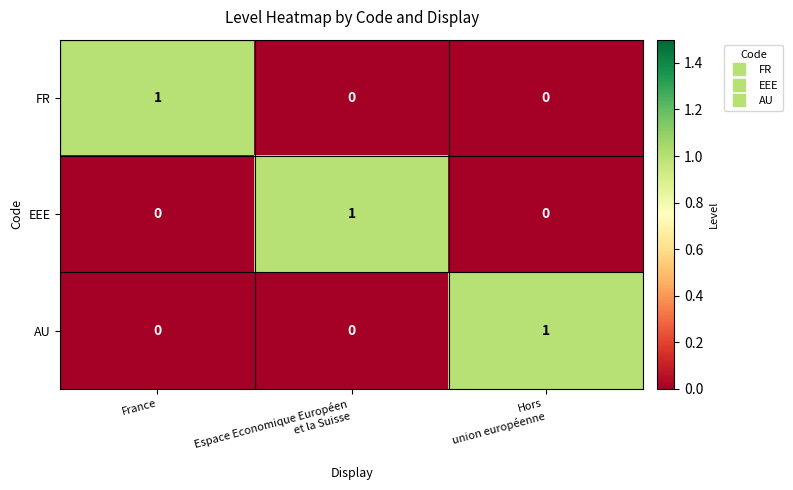

Count the FR values in the range 0 to 1.

3